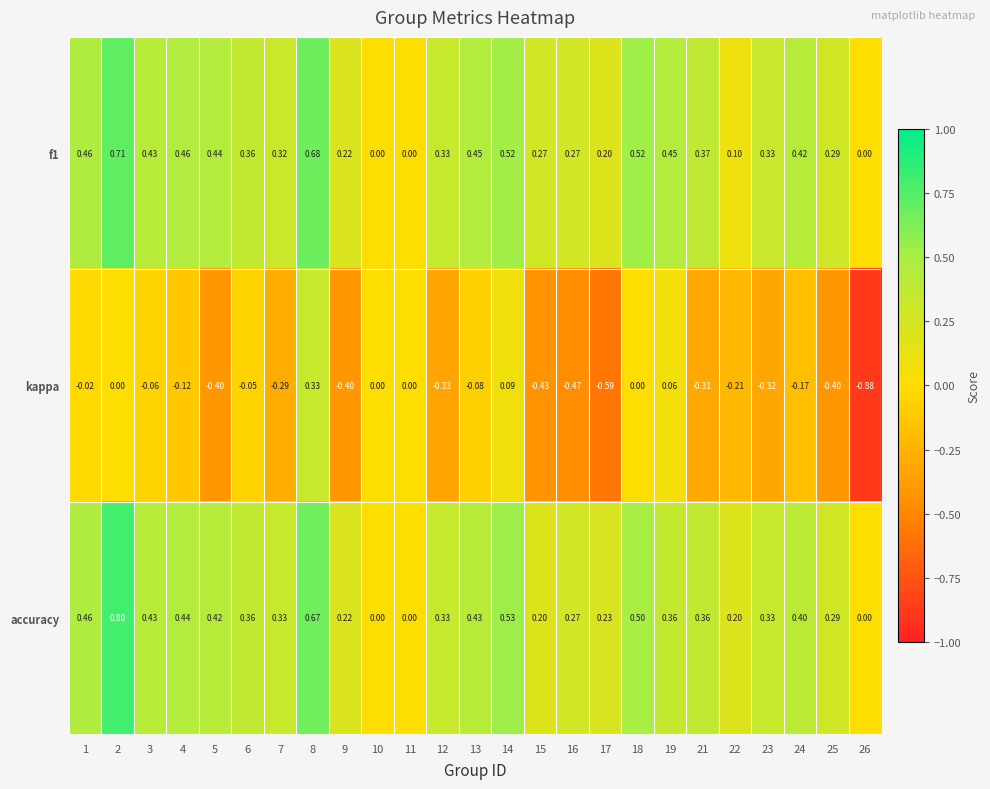

Between 4 and 17, which series saw the biggest shift?

kappa